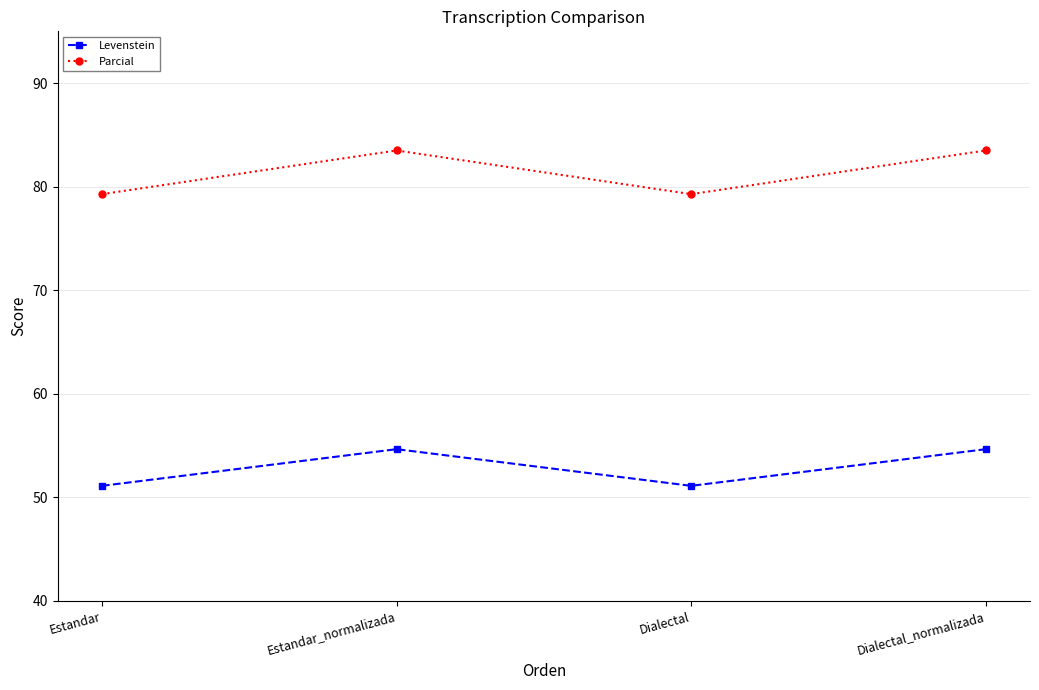

What is the greatest value displayed?

83.5